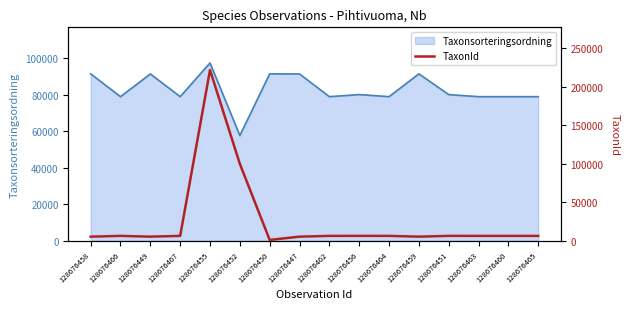

The value of Taxonsorteringsordning at 128676467 is 23361. True or false?

False